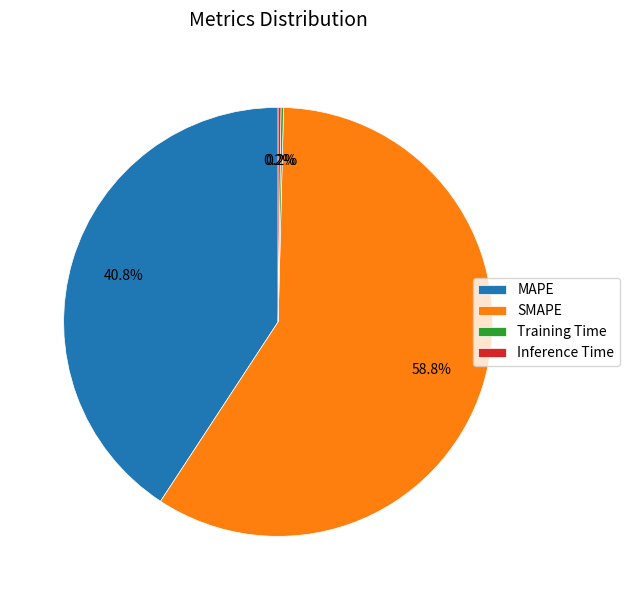

Which category has the biggest portion of the pie?

SMAPE